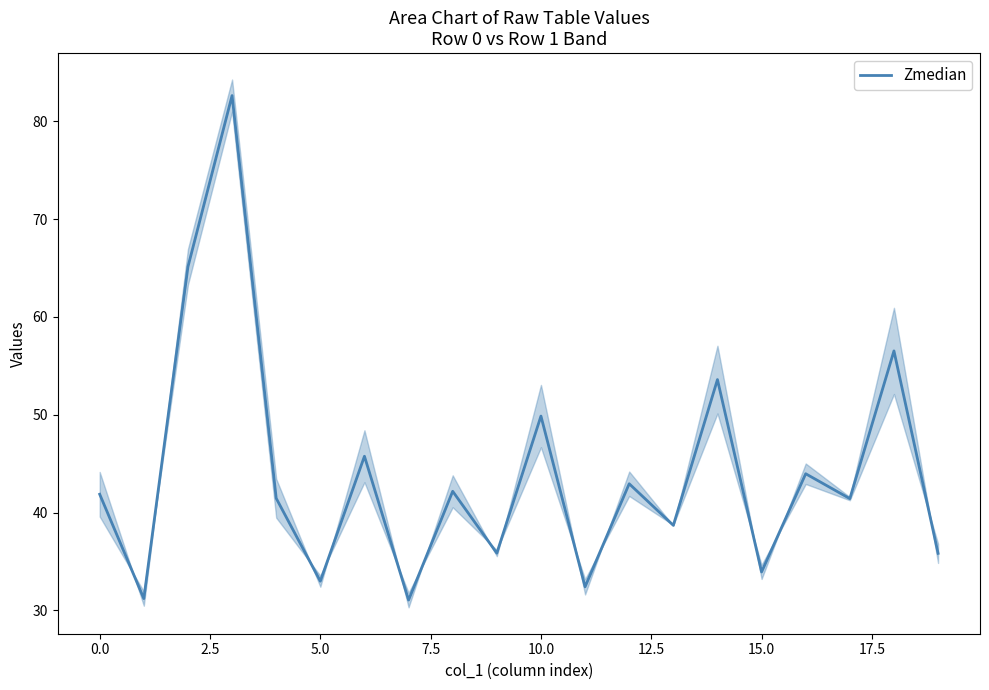

Does the chart have visible grid lines?

No